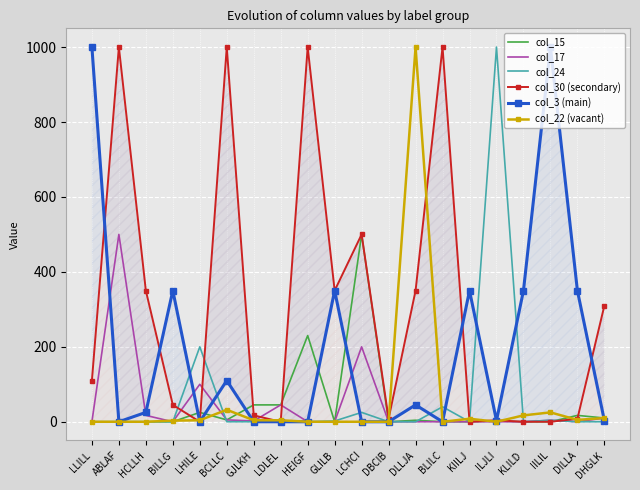

Is the value of col_15 at KLILD greater than the value of col_24 at ILJLI?

No